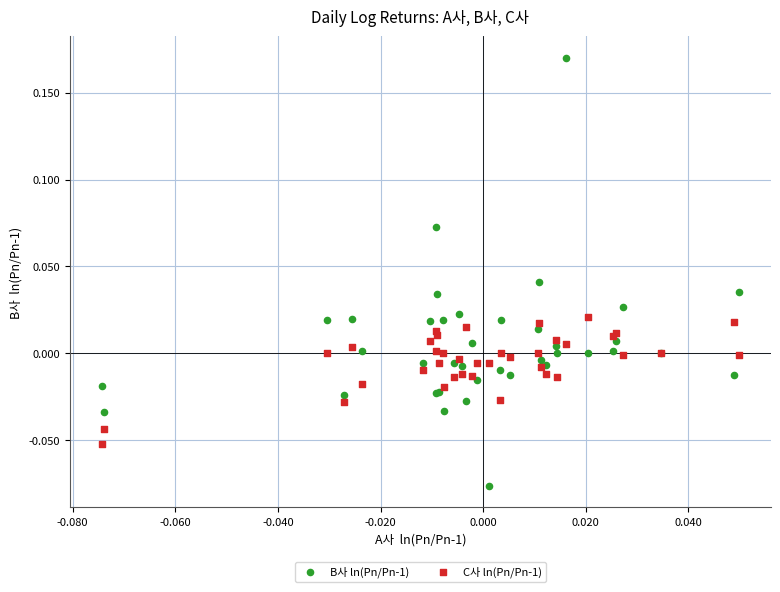

Which series contains the highest Y value?

B사 ln(Pn/Pn-1)